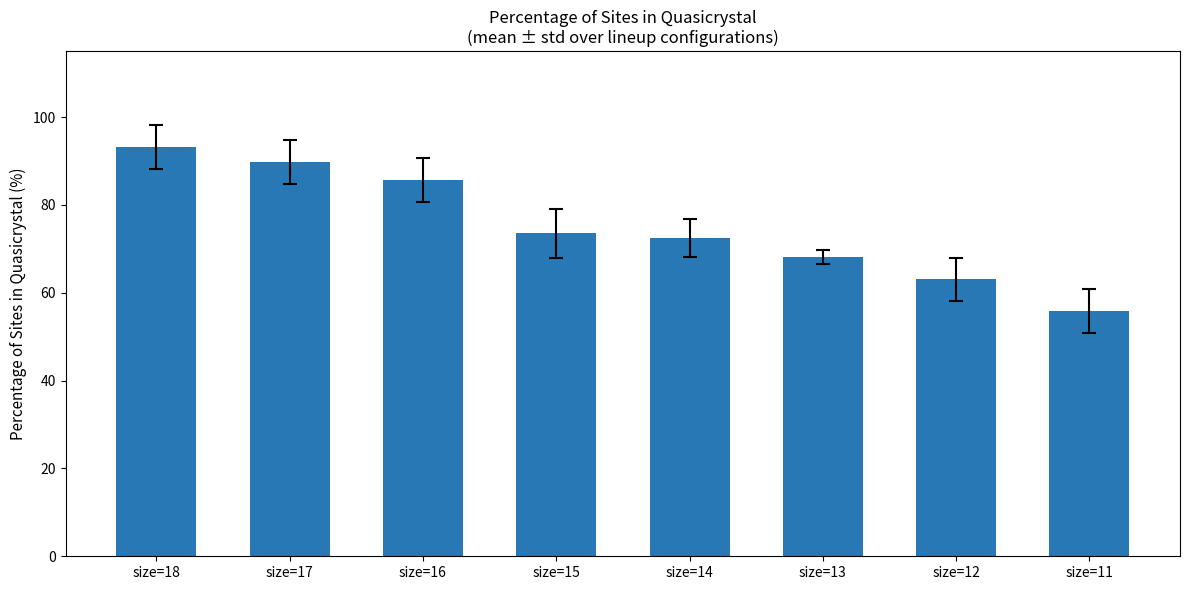

At which label is the value closest to 74?

size=15